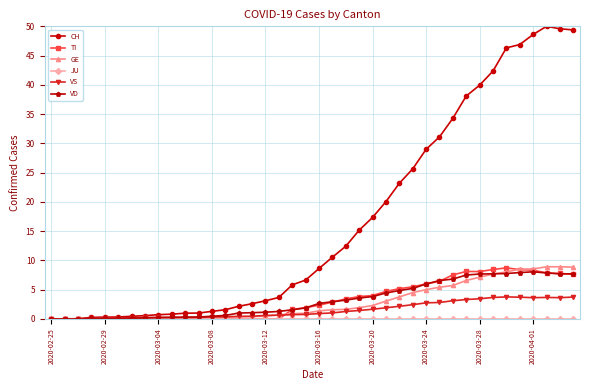

Which series has the largest range (max minus min)?

CH